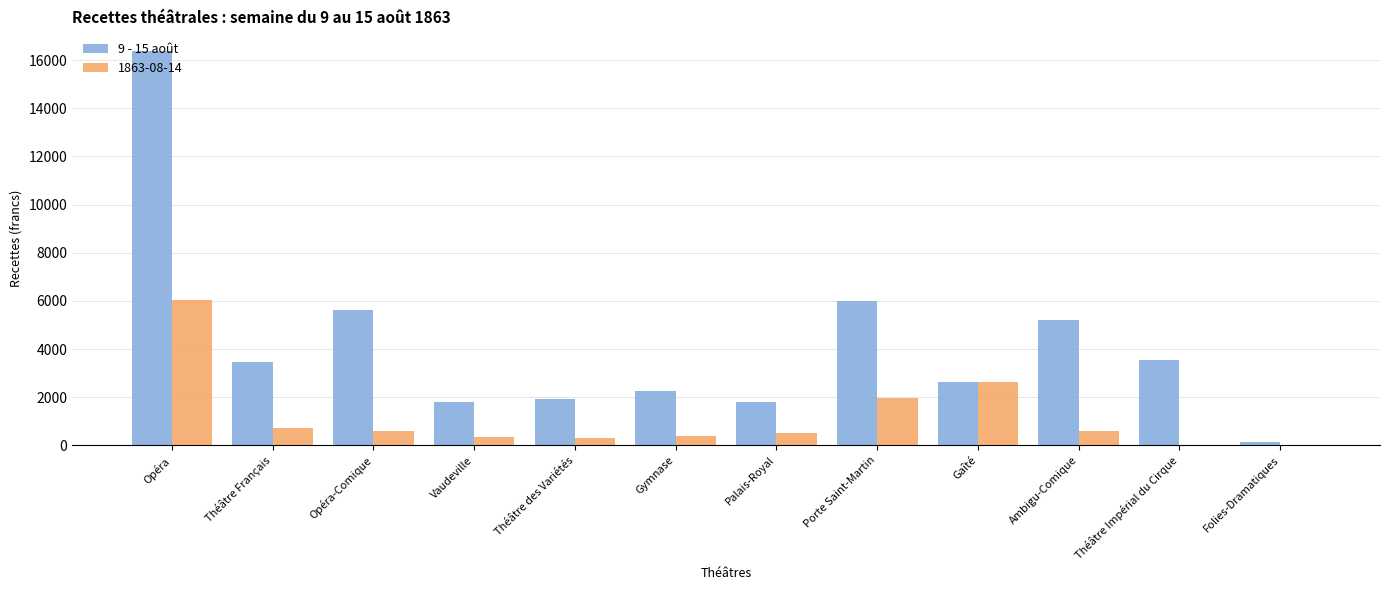

What is the maximum value for 1863-08-14?

6047.1